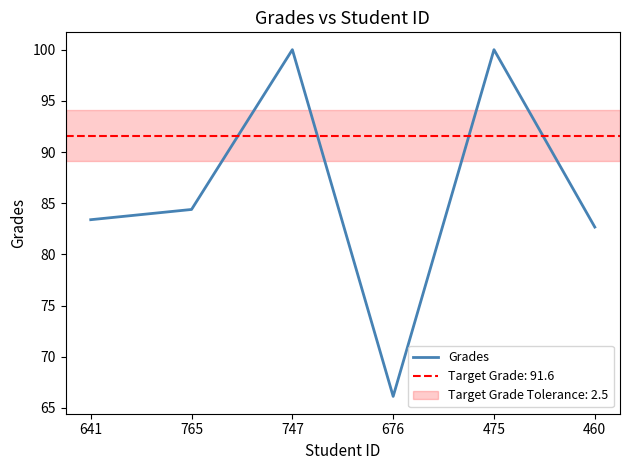

Where is the first local minimum?

676